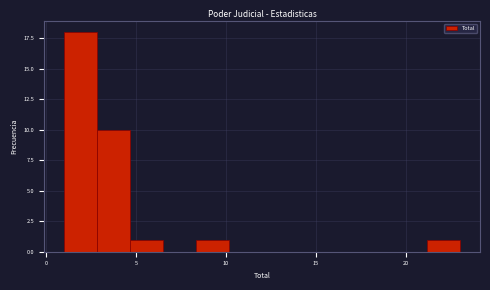

Read against the x-axis, roughly where is the centre of the tallest bar?

2.0